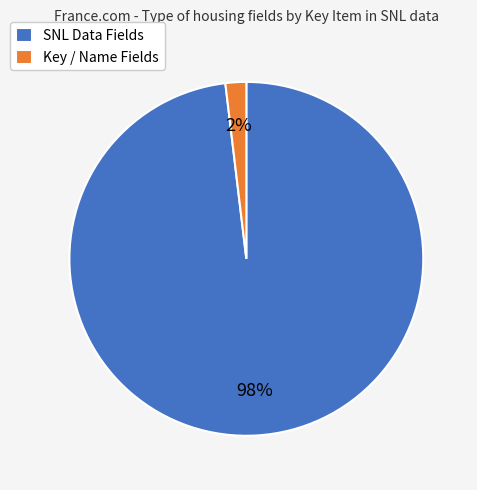

Which has a higher value, SNL Data Fields or Key / Name Fields?

SNL Data Fields